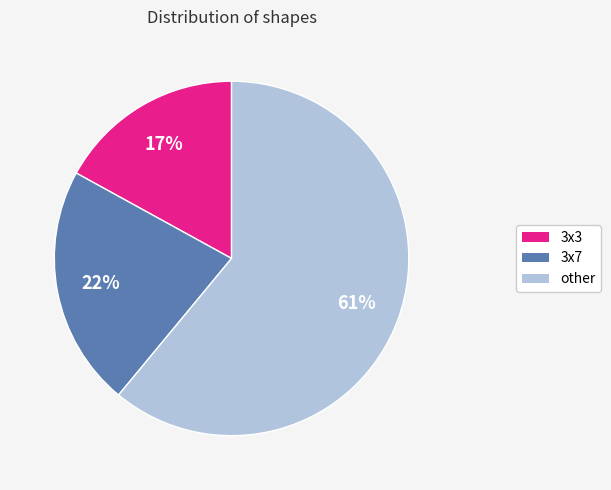

The other slice represents 51% of the pie. True or false?

False